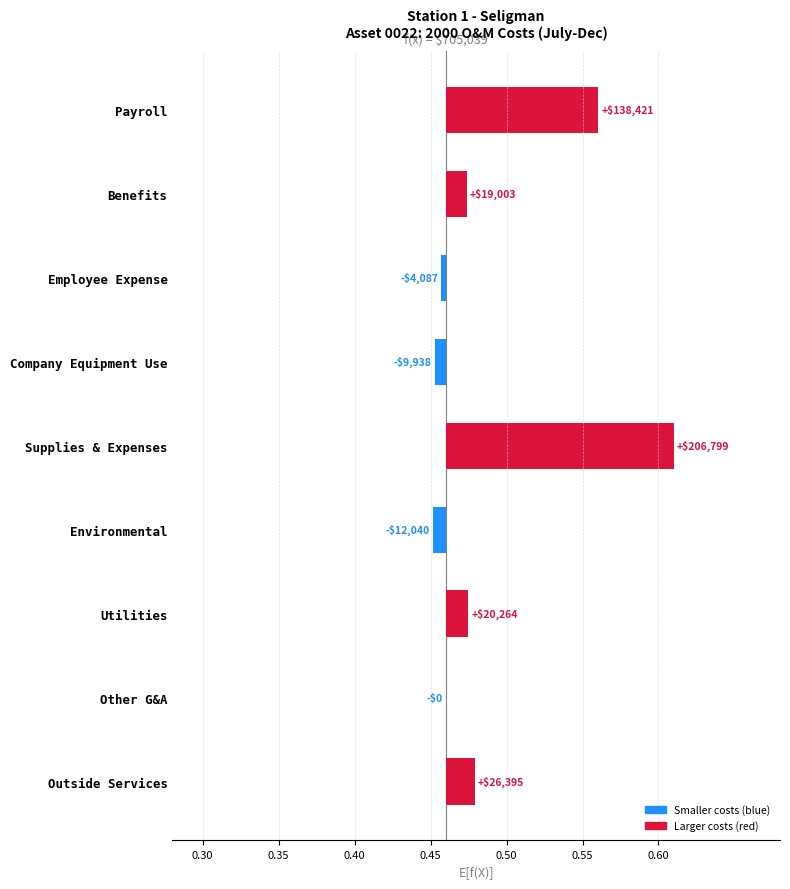

The chart shows a value of 0.0 at Outside Services. True or false?

True